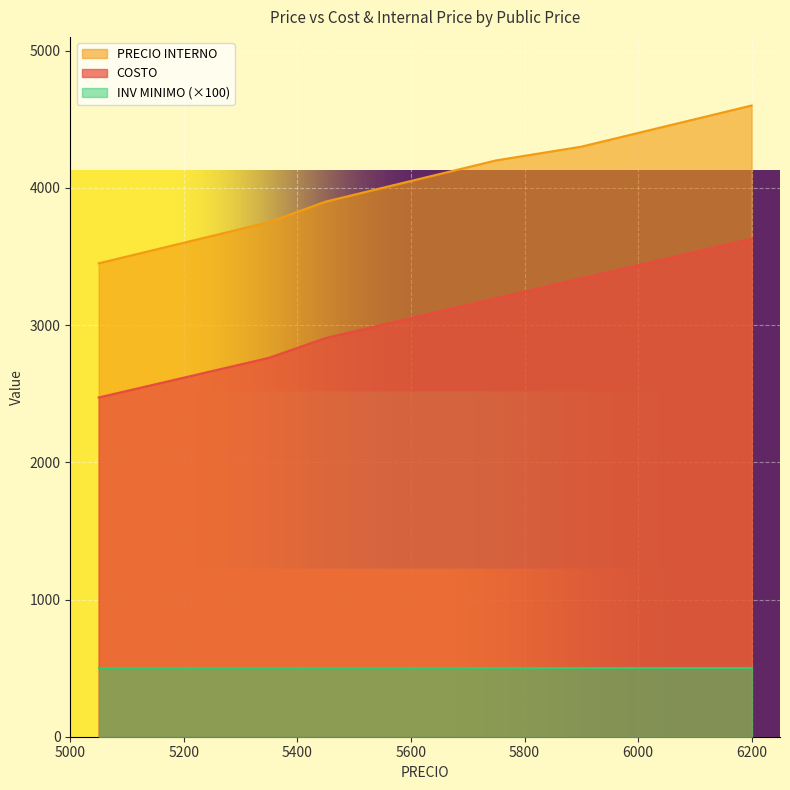

Where is PRECIO INTERNO nearest to the value 4025?

5600